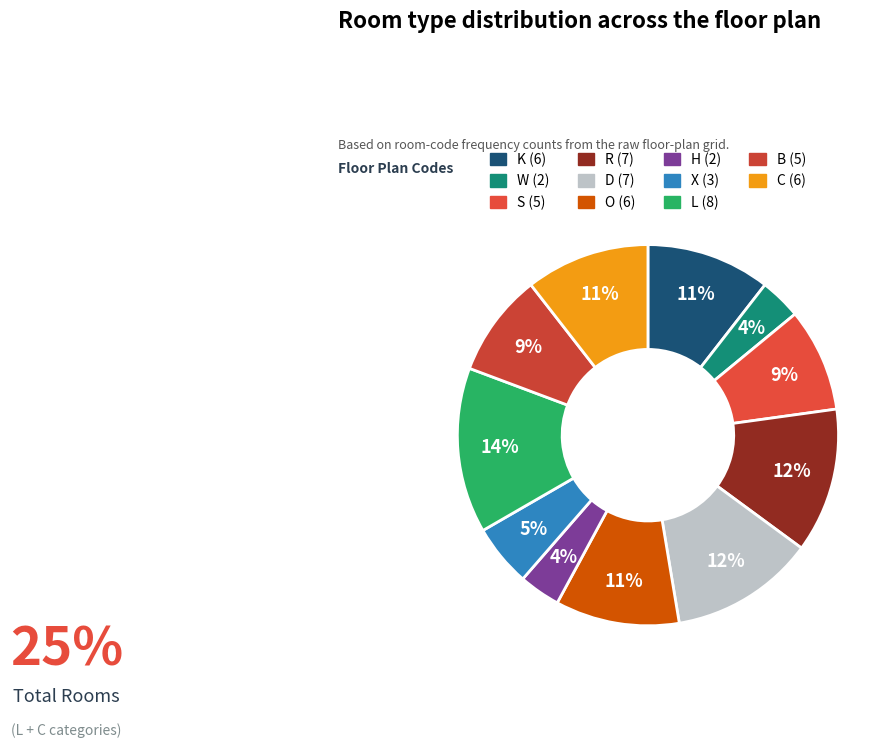

To the nearest percent, what is the average slice percentage?

9%